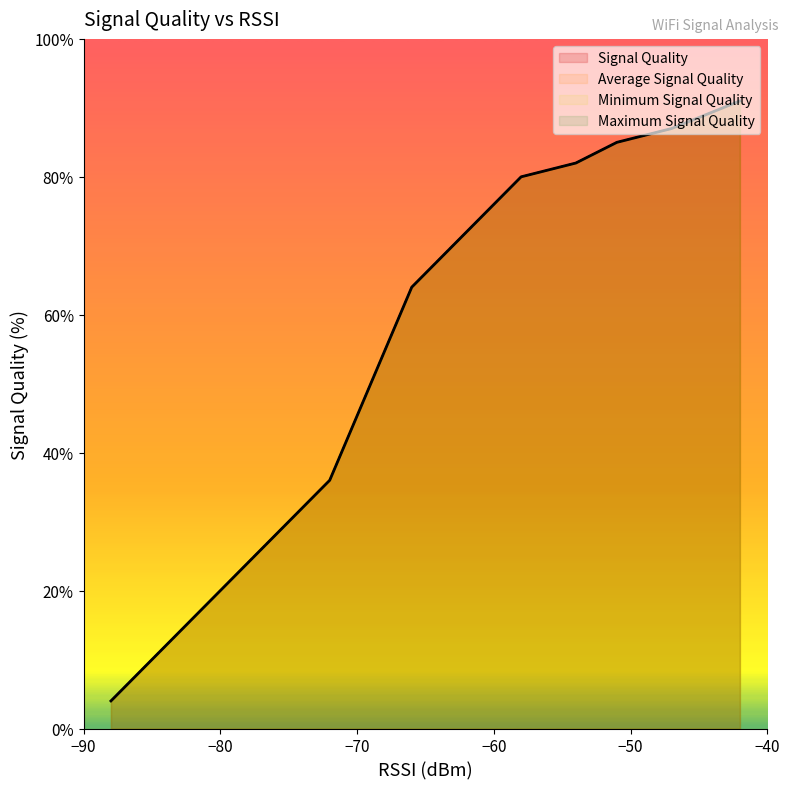

What is the difference between the maximum and minimum values in the Average Signal Quality series?

87